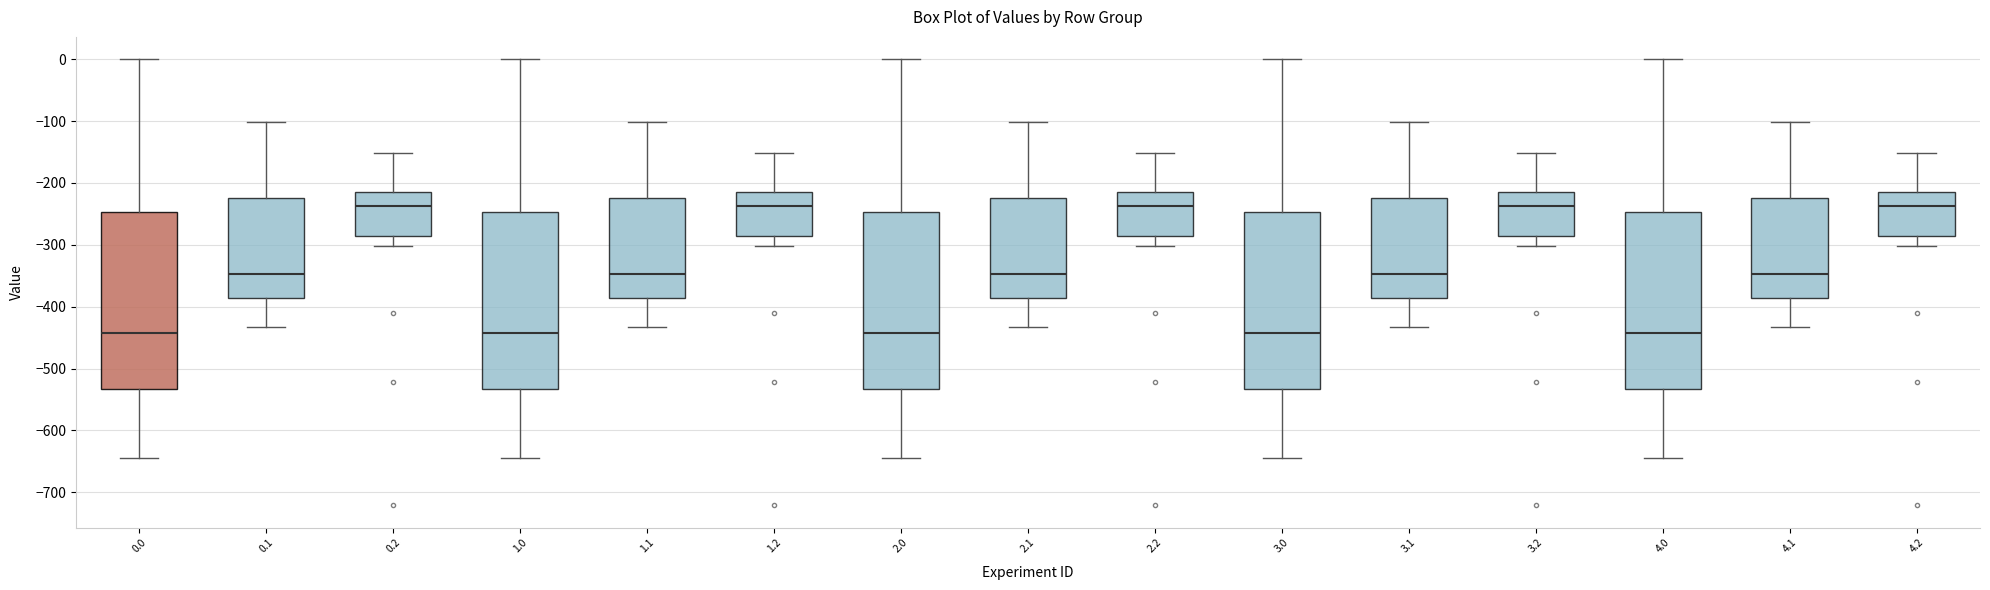

Reading left to right, read every box against the y-axis: the position of its median line, the range the box covers, and the ends of its whiskers. The values are not printed on the chart, so give them approximately, as read against the axis.

0.0: median -440, box -530 to -250, whiskers -640 to 0
0.1: median -350, box -390 to -220, whiskers -430 to -100
0.2: median -240, box -290 to -220, whiskers -300 to -150
1.0: median -440, box -530 to -250, whiskers -640 to 0
1.1: median -350, box -390 to -220, whiskers -430 to -100
1.2: median -240, box -290 to -220, whiskers -300 to -150
2.0: median -440, box -530 to -250, whiskers -640 to 0
2.1: median -350, box -390 to -220, whiskers -430 to -100
2.2: median -240, box -290 to -220, whiskers -300 to -150
3.0: median -440, box -530 to -250, whiskers -640 to 0
3.1: median -350, box -390 to -220, whiskers -430 to -100
3.2: median -240, box -290 to -220, whiskers -300 to -150
4.0: median -440, box -530 to -250, whiskers -640 to 0
4.1: median -350, box -390 to -220, whiskers -430 to -100
4.2: median -240, box -290 to -220, whiskers -300 to -150